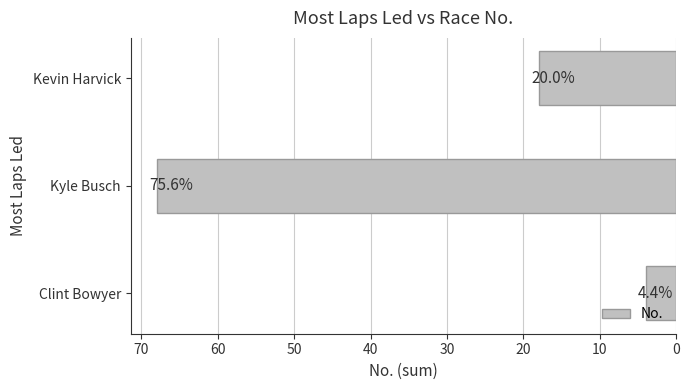

How many bars are there in total?

3